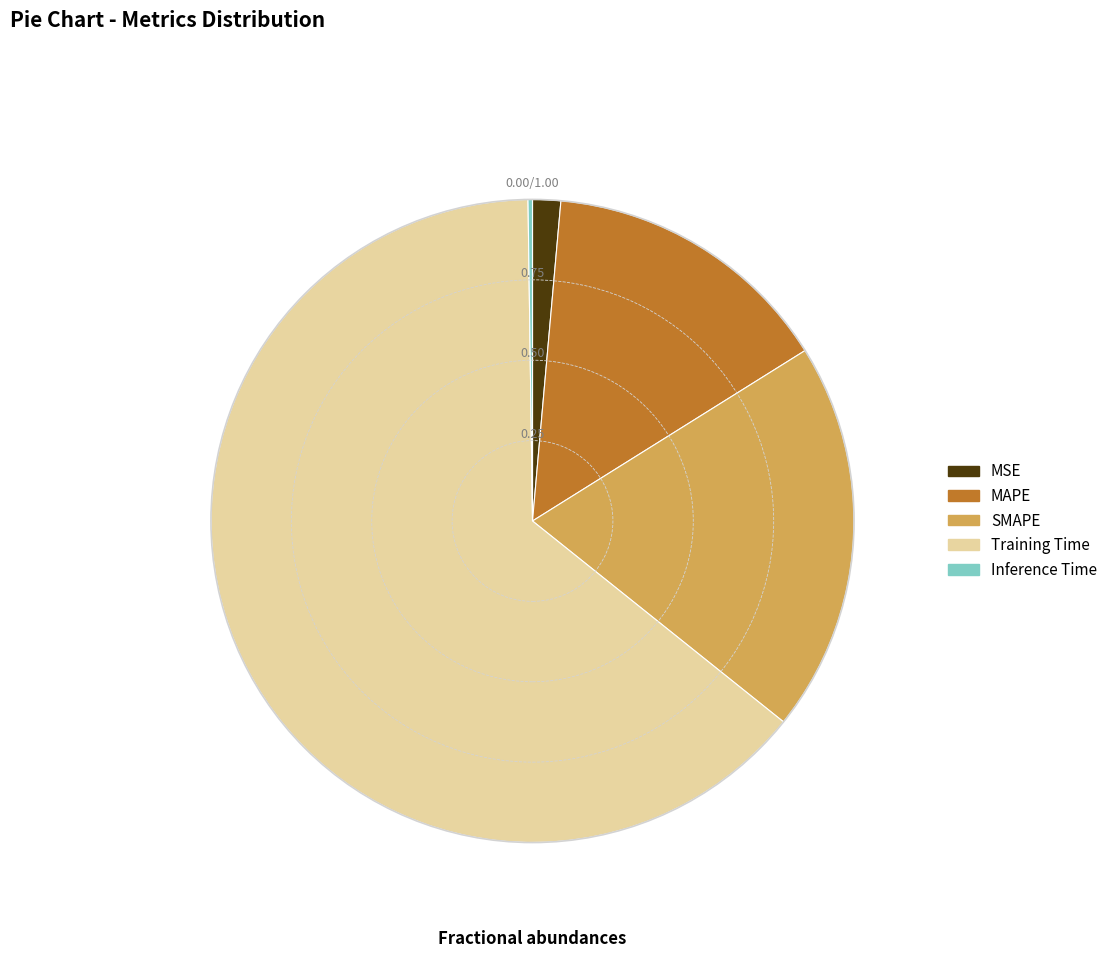

Which has a higher value, Training Time or SMAPE?

Training Time